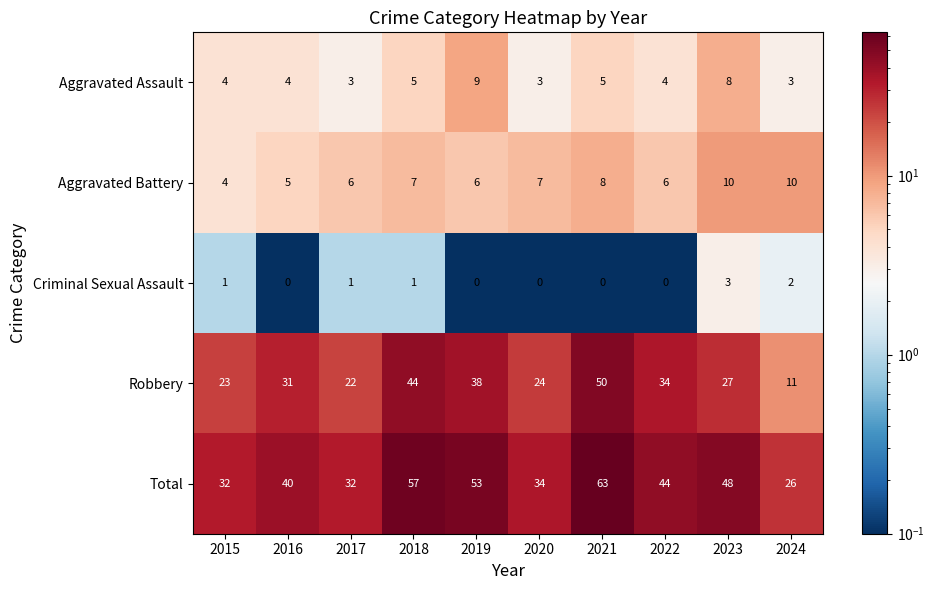

What is the maximum value shown in the chart?

63